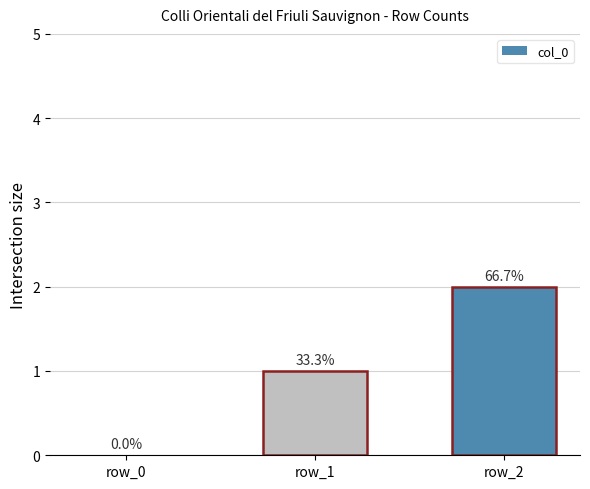

What is the change in value from row_1 to row_2?

+1